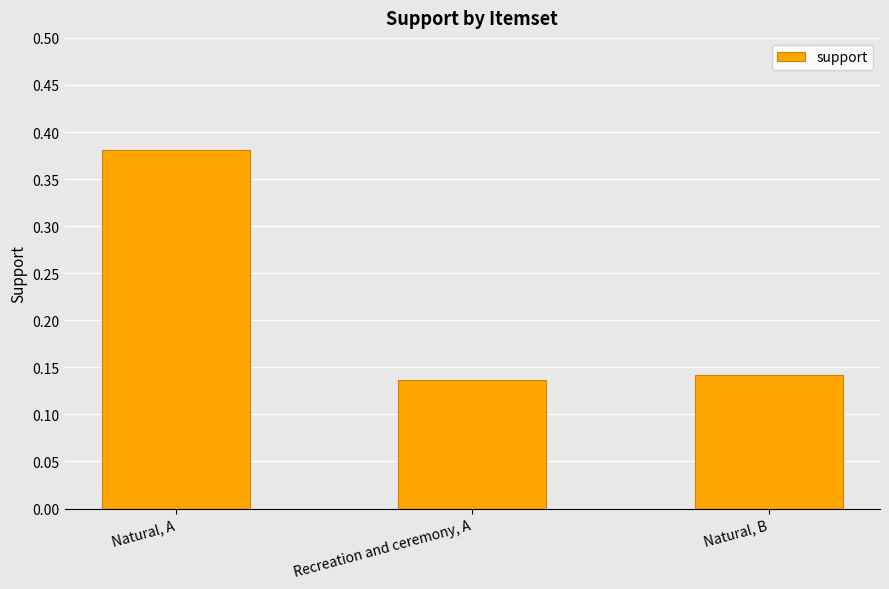

The chart shows a value of 0.2 at Recreation and ceremony, A. True or false?

False